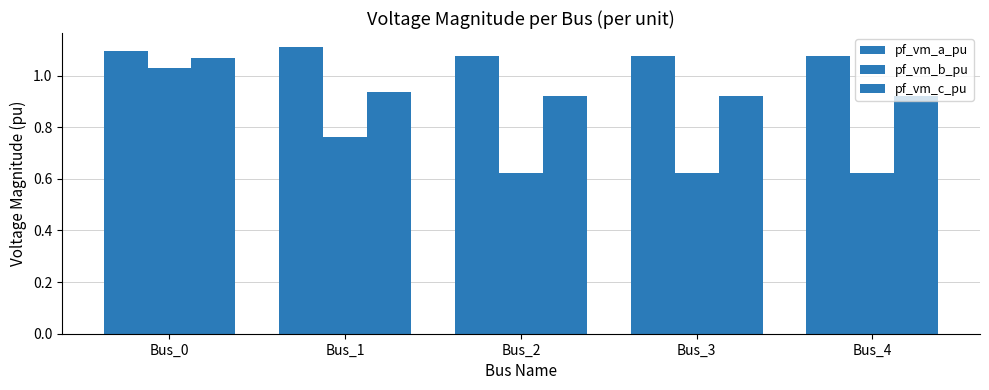

At which category is the sum across all series the highest?

Bus_0